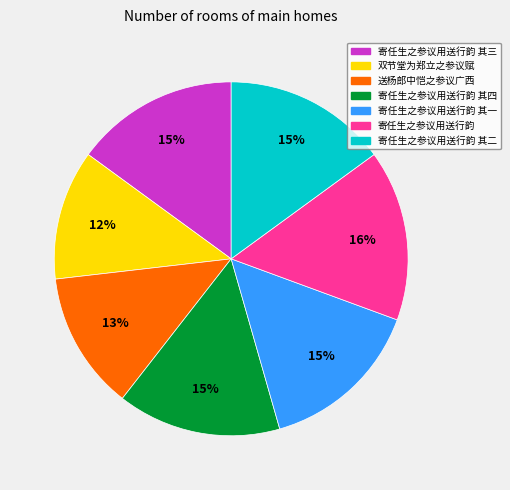

Is there any slice that represents more than half of the pie?

No